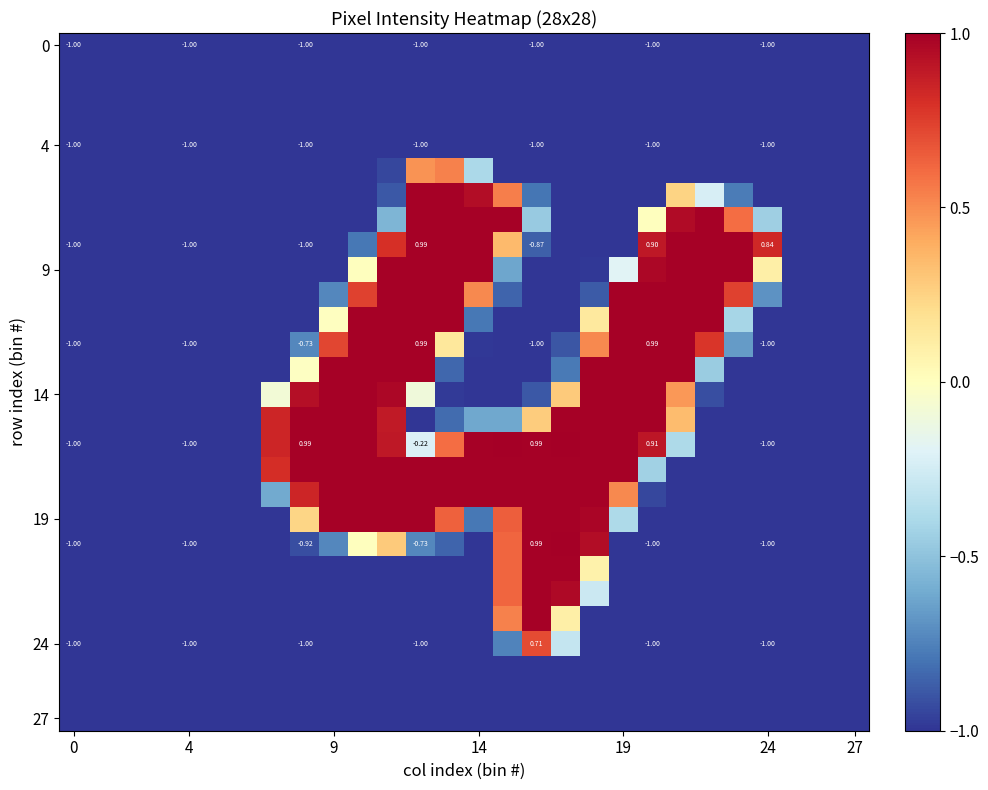

At how many categories does at least one series exceed 0?

18